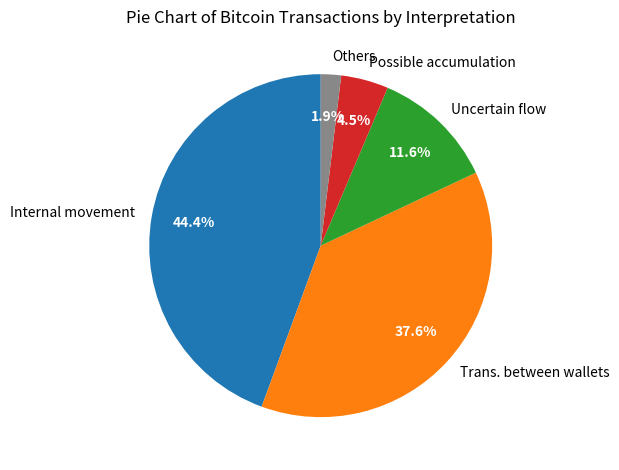

What is the largest slice in the pie chart?

Internal movement